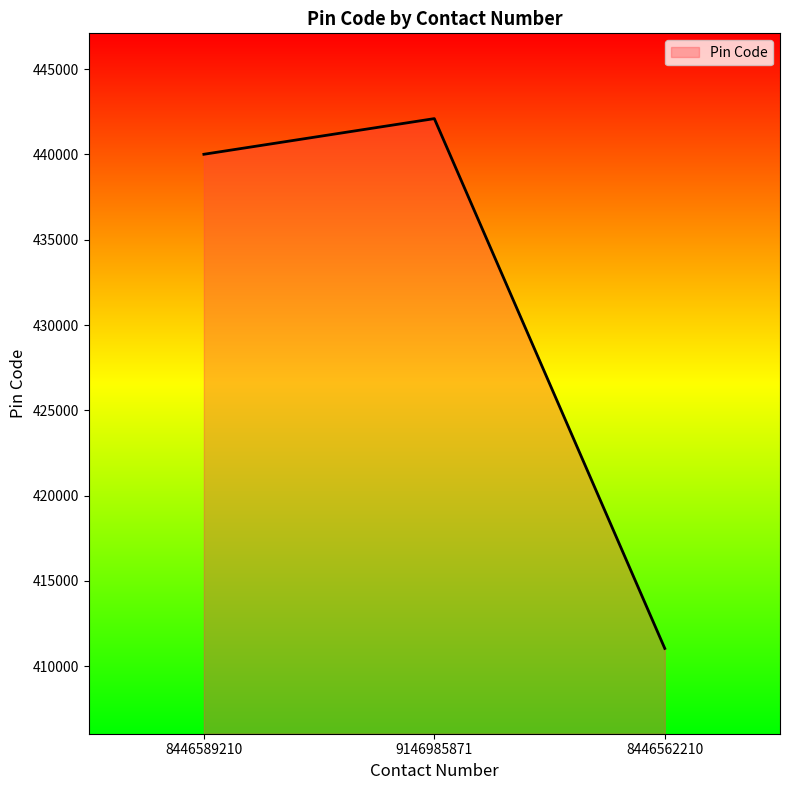

The value at 8446589210 is 245071. True or false?

False